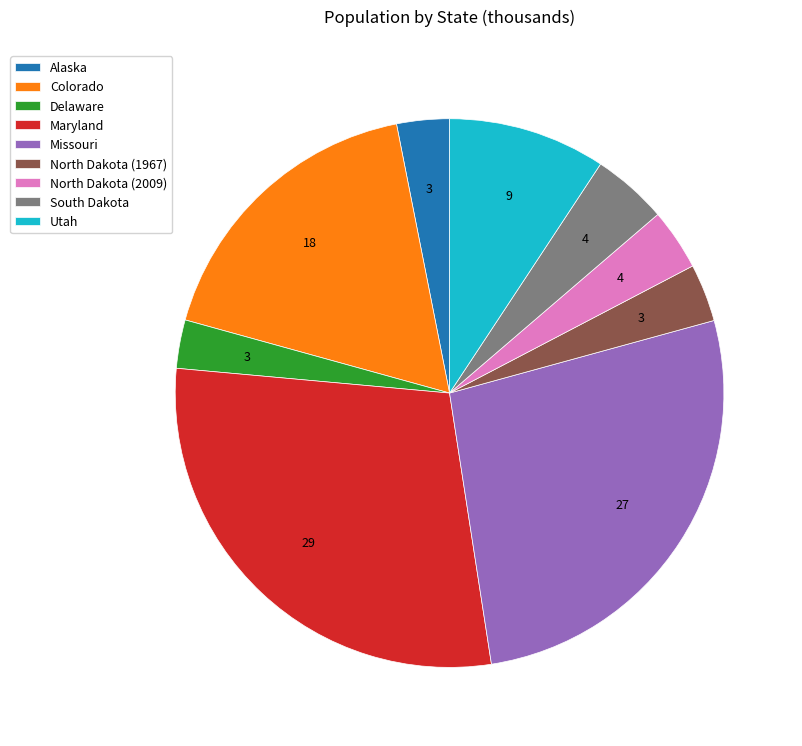

Do South Dakota and North Dakota (1967) together represent more than half of the pie?

No